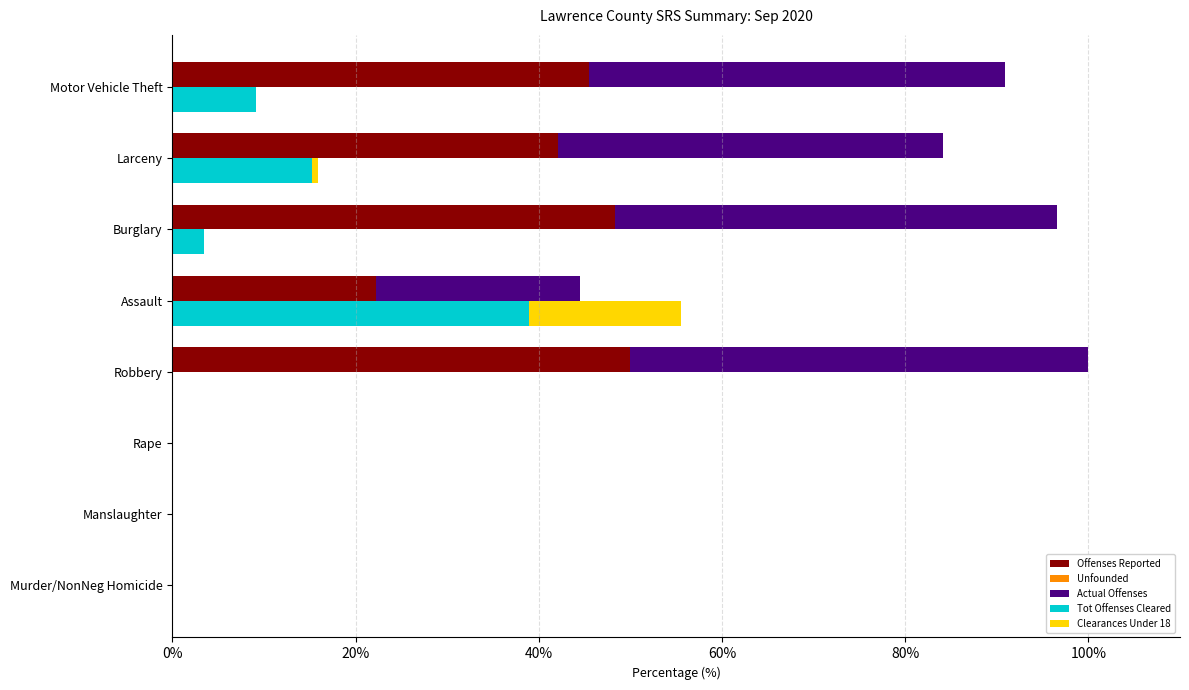

What is the average value of the Offenses Reported series?

26.0